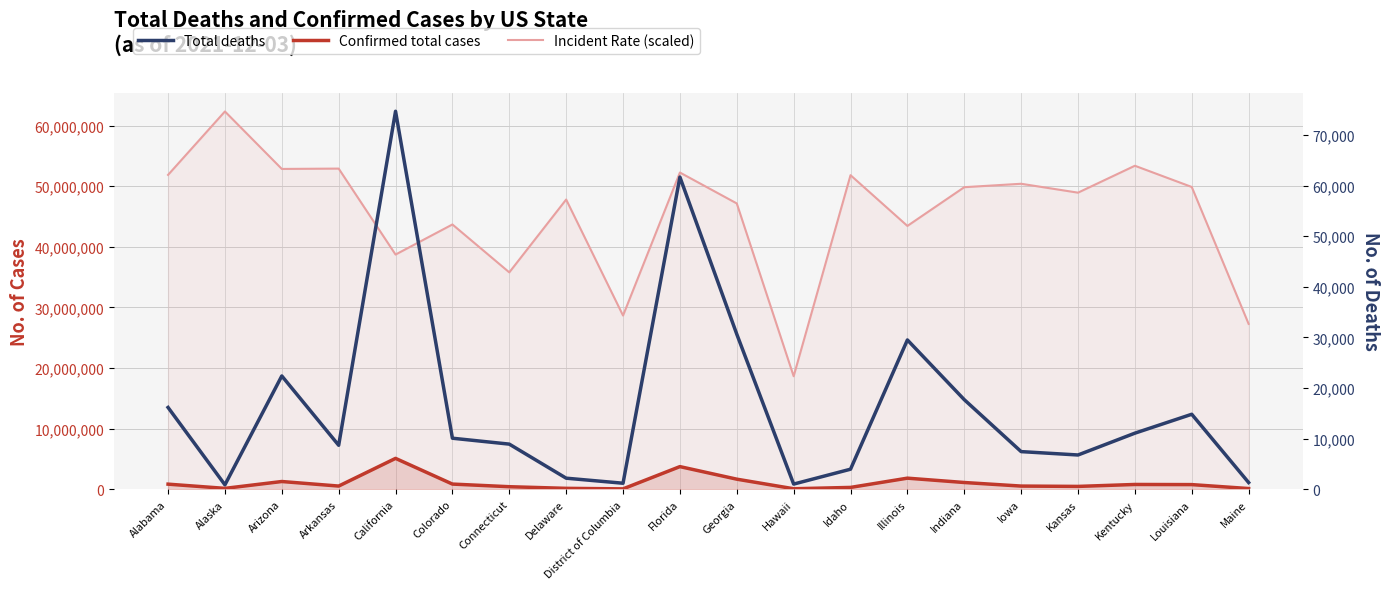

Which series has the largest total across all categories?

Incident Rate (scaled)